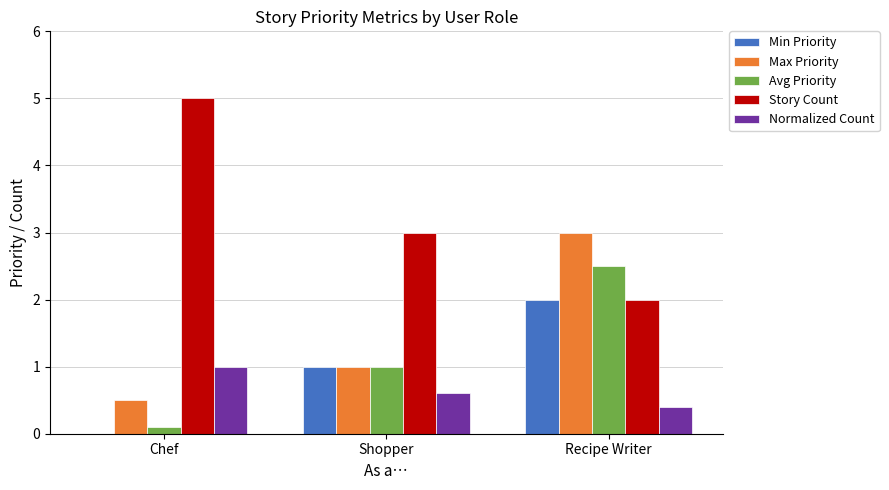

Which series has the widest spread of values?

Story Count